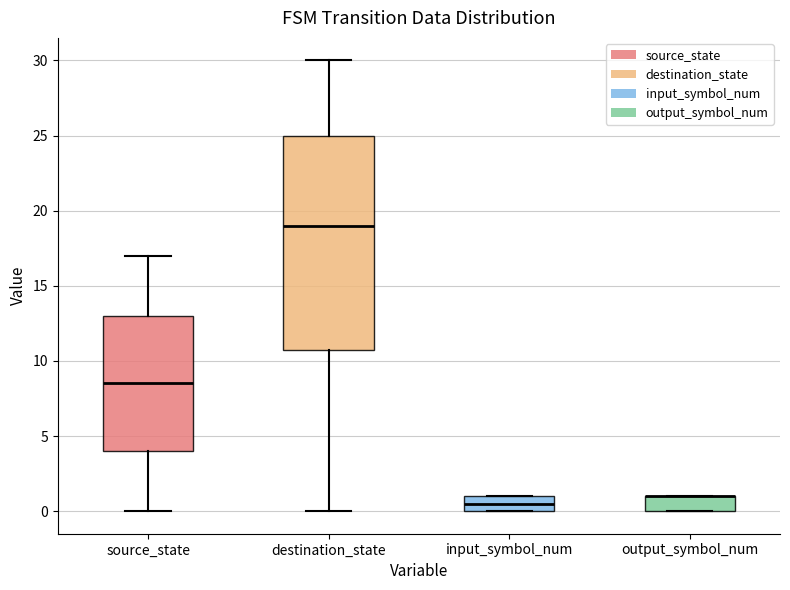

Reading left to right, read every box against the y-axis: the position of its median line, the range the box covers, and the ends of its whiskers. The values are not printed on the chart, so give them approximately, as read against the axis.

source_state: median 8.5, box 4.0 to 13.0, whiskers 0.0 to 17.0
destination_state: median 19.0, box 11.0 to 25.0, whiskers 0.0 to 30.0
input_symbol_num: median 0.5, box 0.0 to 1.0, whiskers 0.0 to 1.0
output_symbol_num: median 1.0 (drawn on the box's upper edge), box 0.0 to 1.0, whiskers 0.0 to 1.0